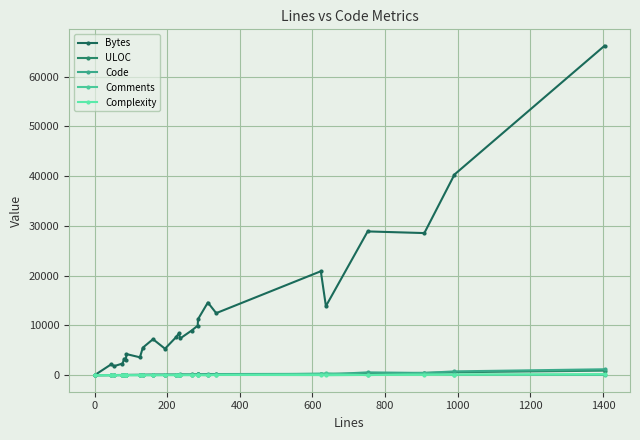

Is this an area chart (filled region under the line)?

No